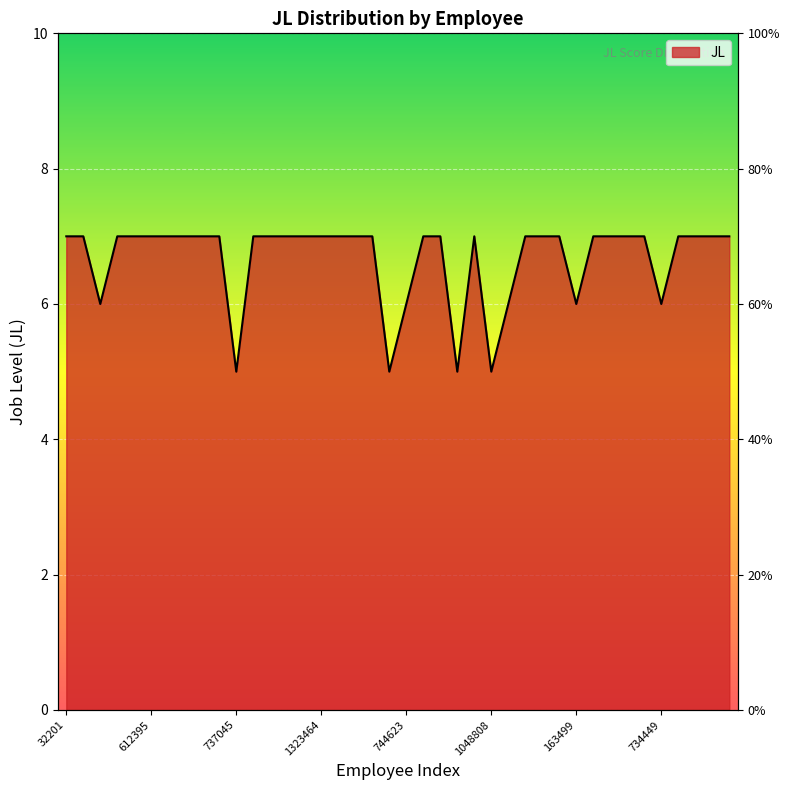

Reading left to right, transcribe all the data shown in this chart.

32201=7	96629=7	1033750=6	612500=7	24203=7	612395=7	764889=7	1323492=7	43105=7	628357=7	737045=5	1007347=7	8136=7	107150=7	29898=7	1323464=7	1230813=7	60272=7	10149=7	731925=5	744623=6	13252=7	709261=7	1164489=5	1058633=7	1048808=5	1191782=6	9000=7	17050=7	1054767=7	163499=6	1050801=7	761656=7	1123362=7	159194=7	734449=6	72237=7	1329394=7	21740=7	118868=7